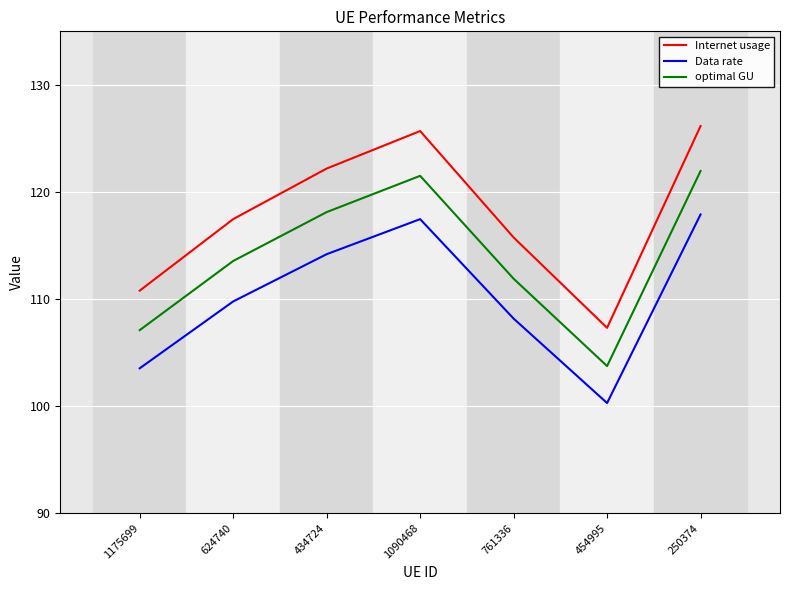

True or false: Data rate and Internet usage intersect in this chart.

False